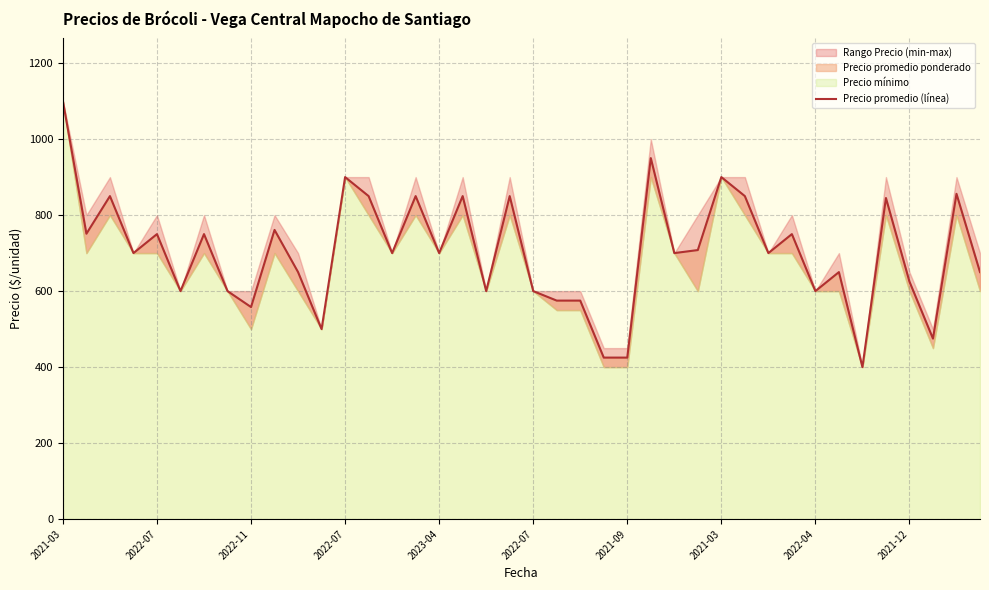

True or false: the data has more than 2 interior local peaks.

True